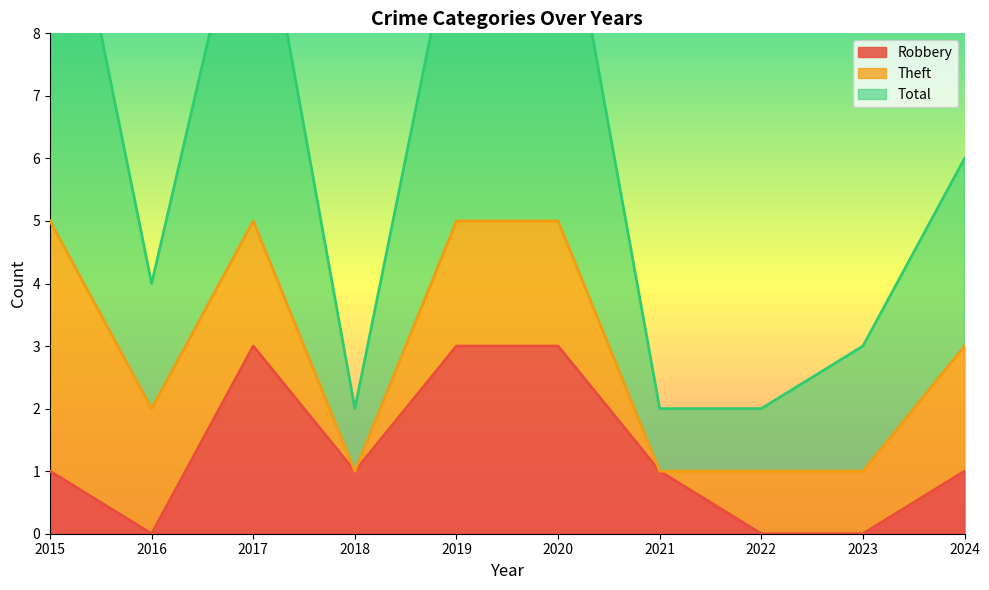

Is it true that Total equals 1 at 2016?

False